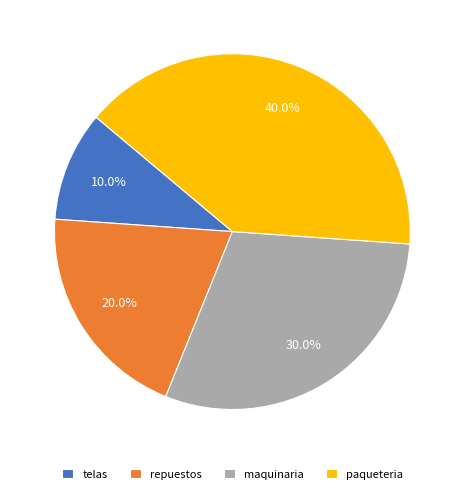

To the nearest percent, what is the average slice percentage?

25%